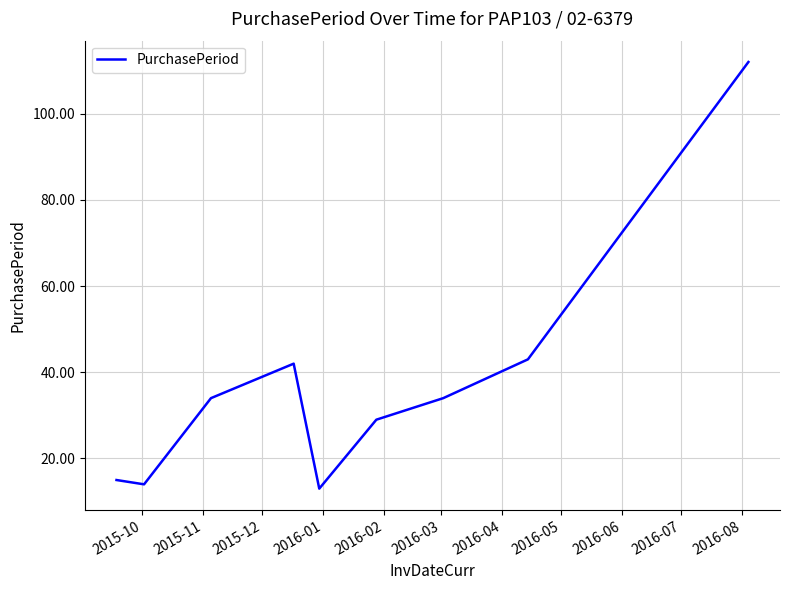

What is the smallest value displayed?

13